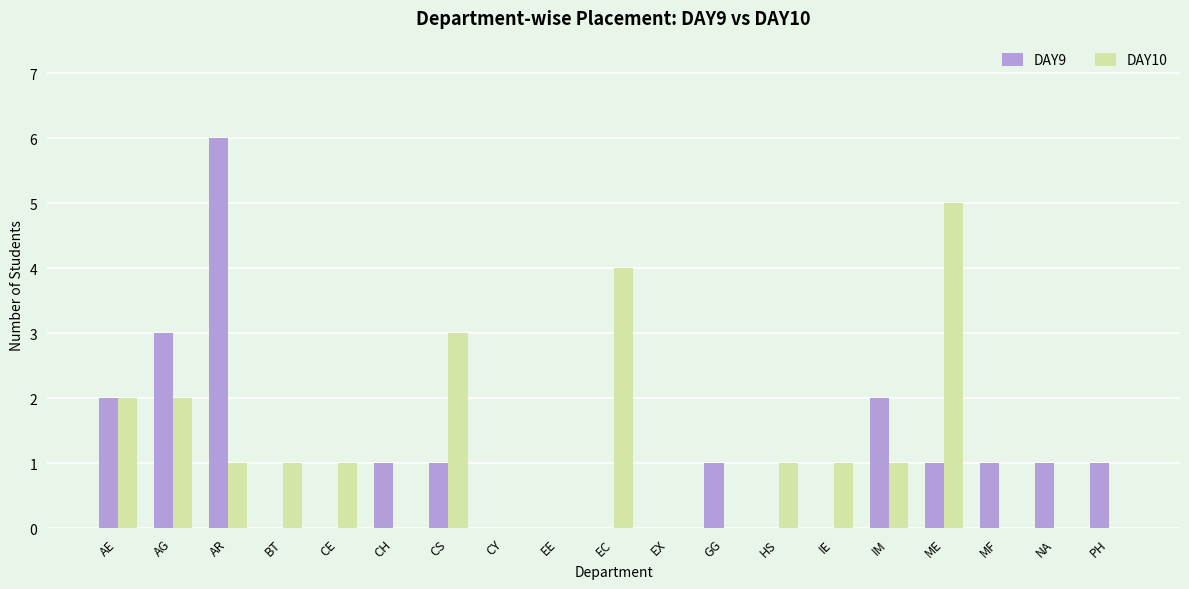

Which series changed the most between CE and EC?

DAY10